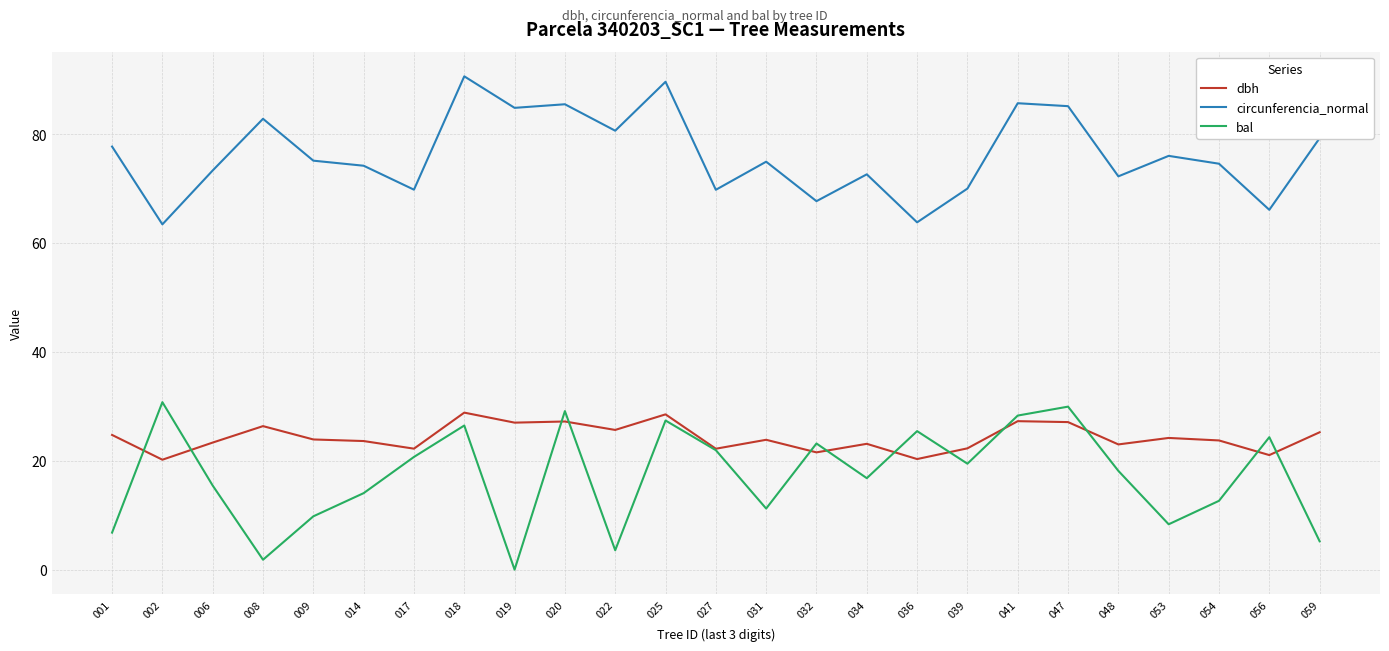

How many interior local peaks does the bal series have?

8